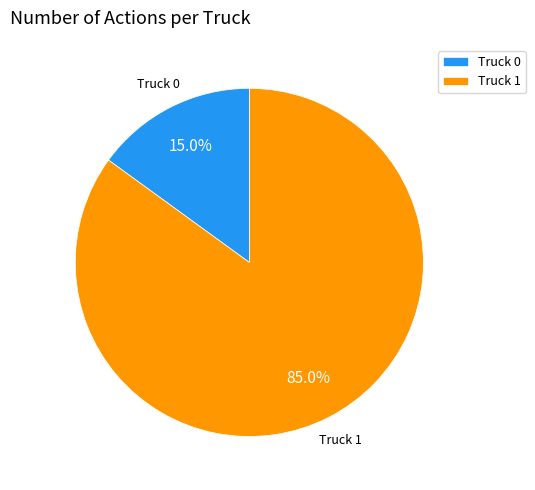

Combined, do Truck 0 and Truck 1 account for over 50%?

Yes